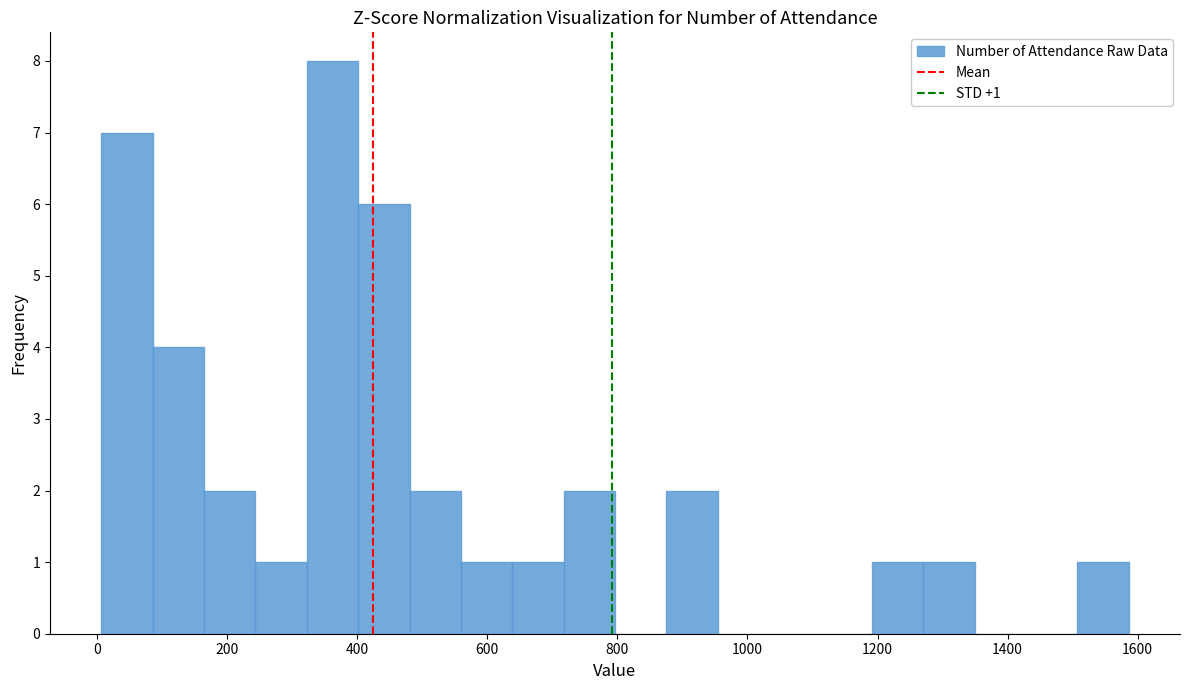

Read against the x-axis, roughly where is the centre of the tallest bar?

360